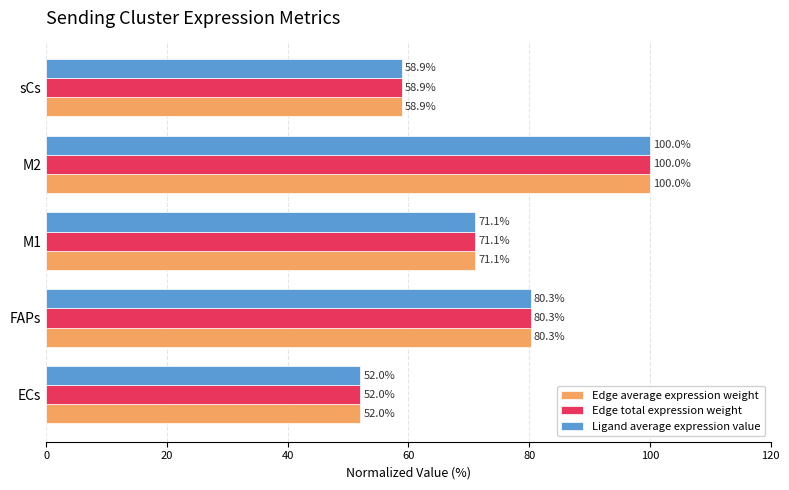

What is the lowest value of the Edge average expression weight series?

52.0